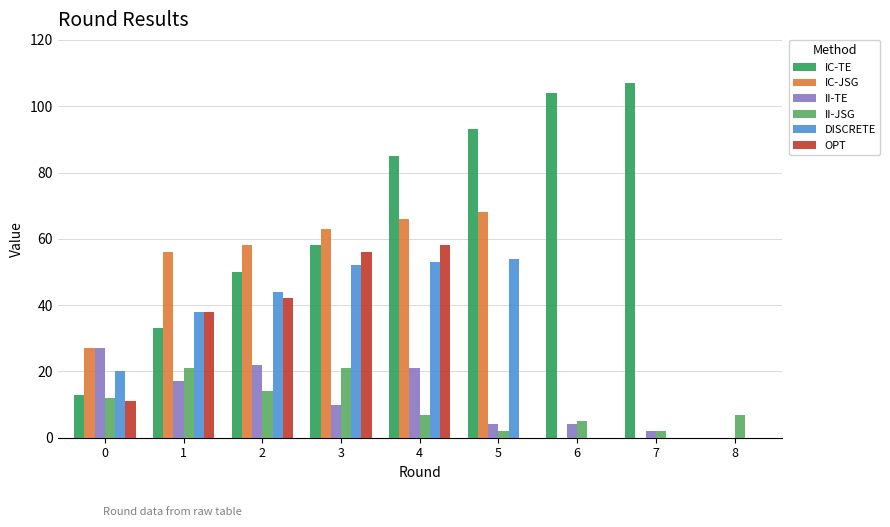

Reading right to left, transcribe all the data shown in this chart.

IC-TE: 0	107	104	93	85	58	50	33	13
IC-JSG: 0	0	0	68	66	63	58	56	27
II-TE: 0	2	4	4	21	10	22	17	27
II-JSG: 7	2	5	2	7	21	14	21	12
DISCRETE: 0	0	0	54	53	52	44	38	20
OPT: 0	0	0	0	58	56	42	38	11